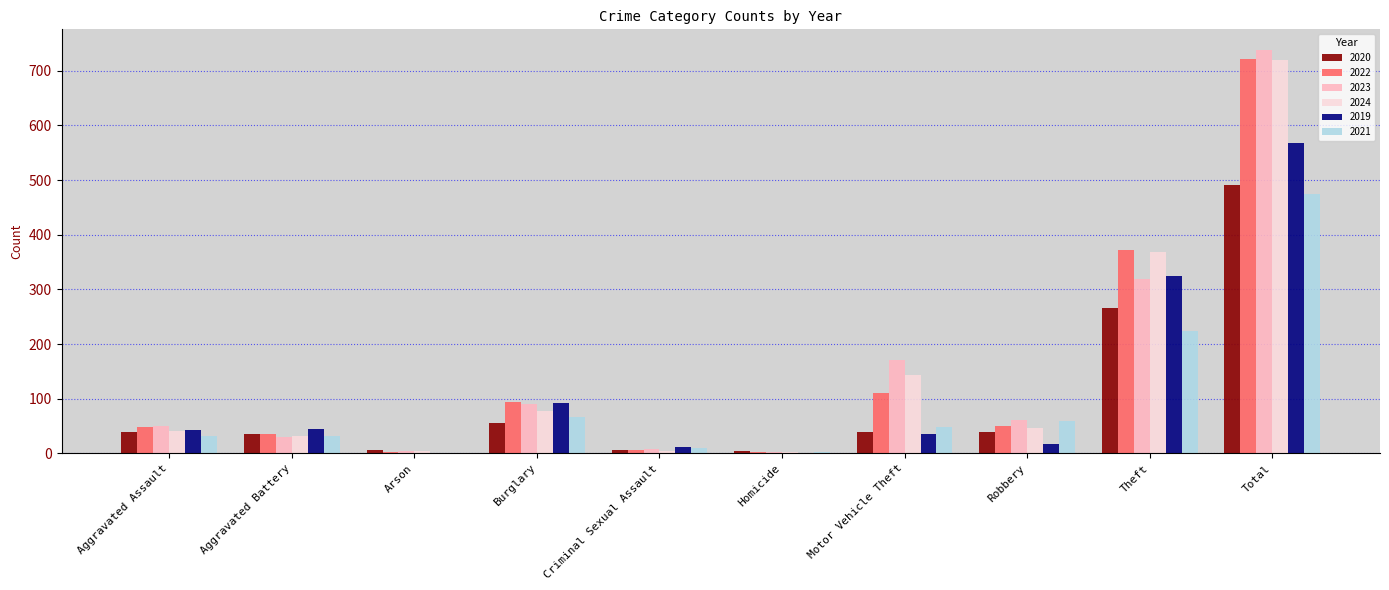

Where is 2019 nearest to the value 284?

Theft